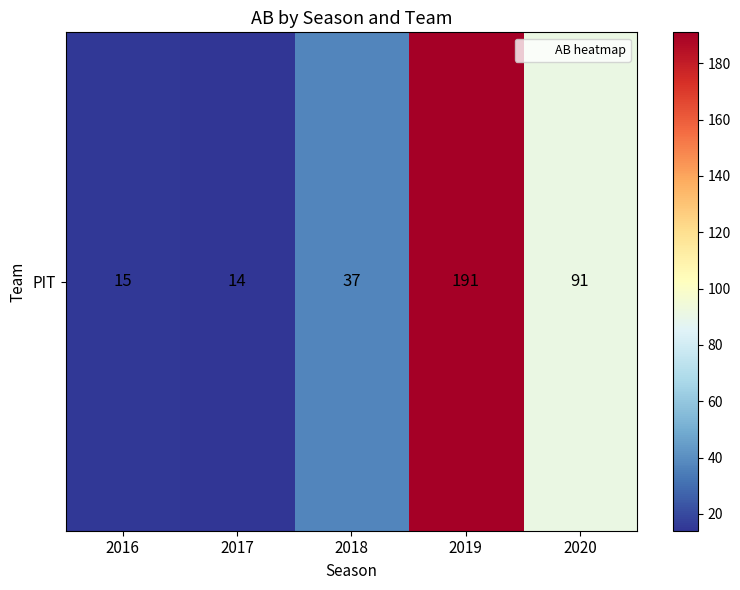

What is the greatest value displayed?

191